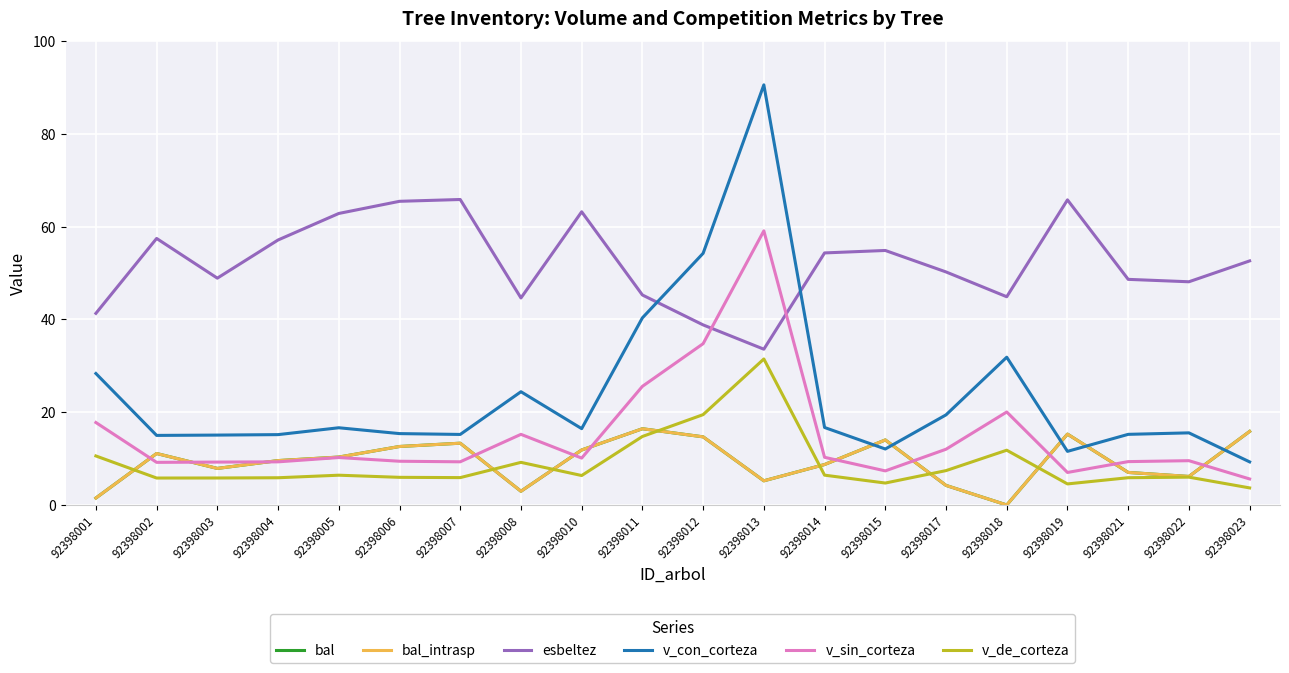

True or false: v_sin_corteza and bal_intrasp intersect in this chart.

True